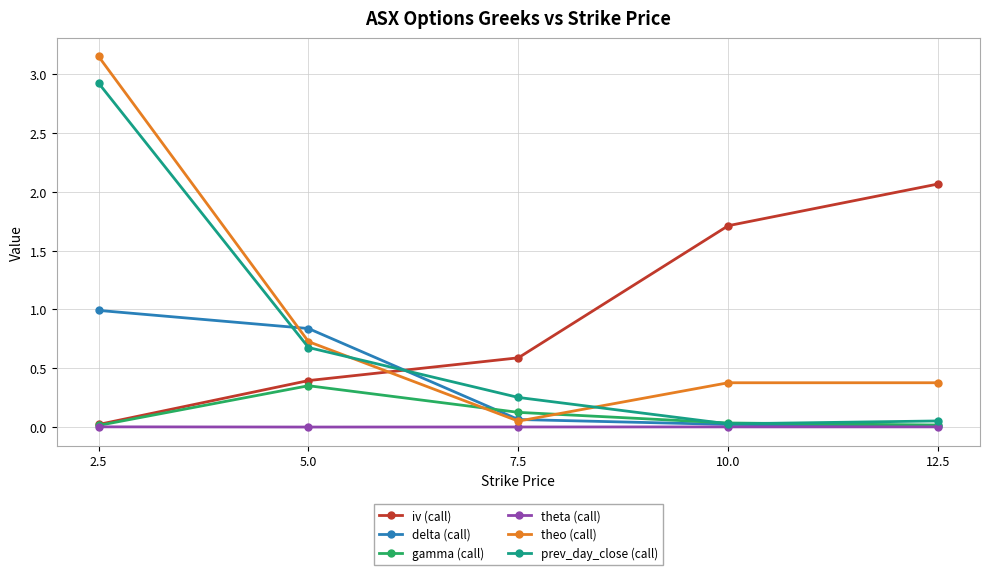

Which category has the highest value in the theo (call) series?

2.5